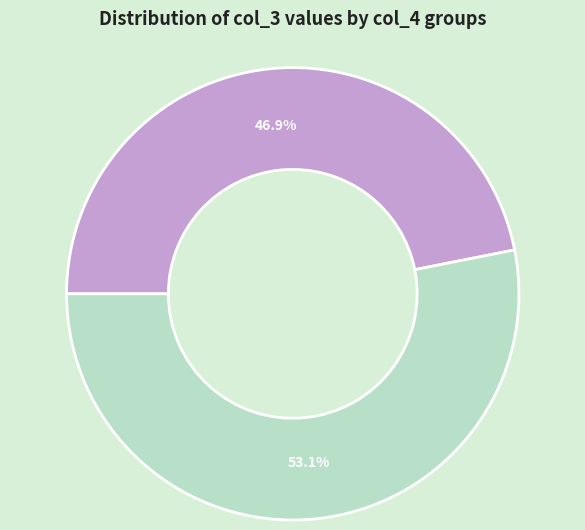

How many slices are in this pie chart?

2